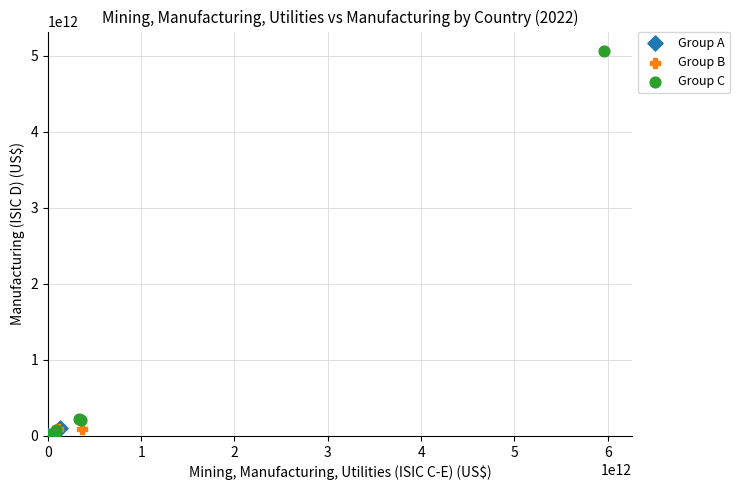

Which series has the largest Y range (max minus min)?

Group C